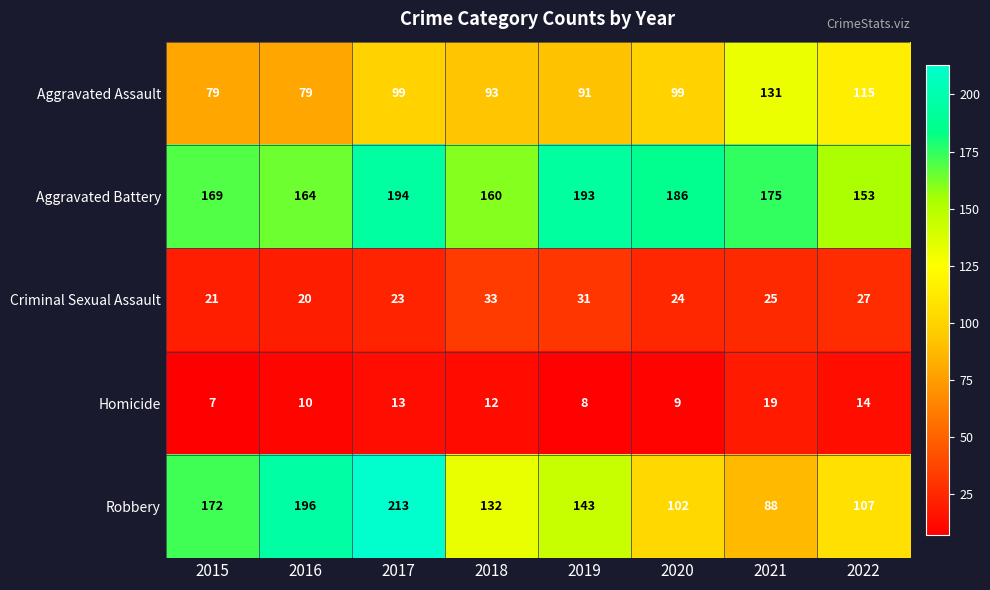

List the series in order of their peak value, lowest first.

Homicide, Criminal Sexual Assault, Aggravated Assault, Aggravated Battery, Robbery